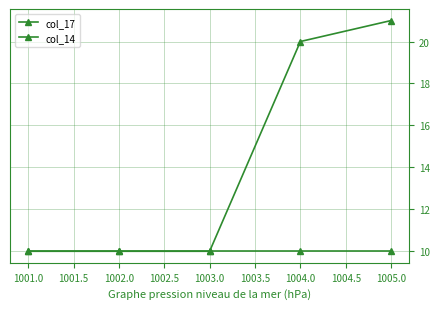

Count the number of data series in this chart.

2